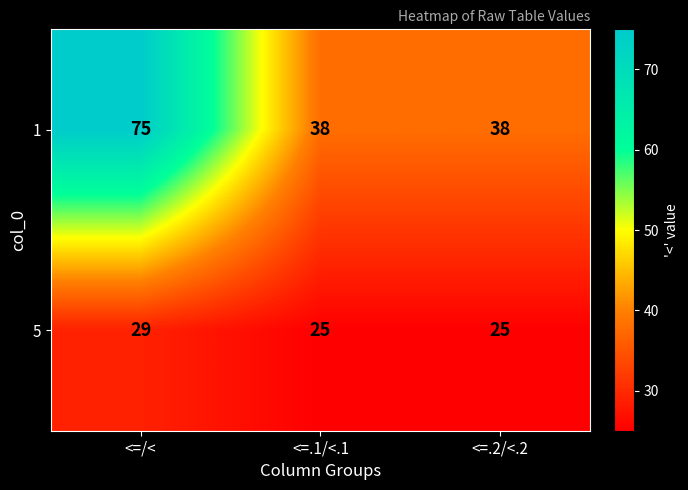

What is the spread (max minus min) of values at <=.2/<.2?

13